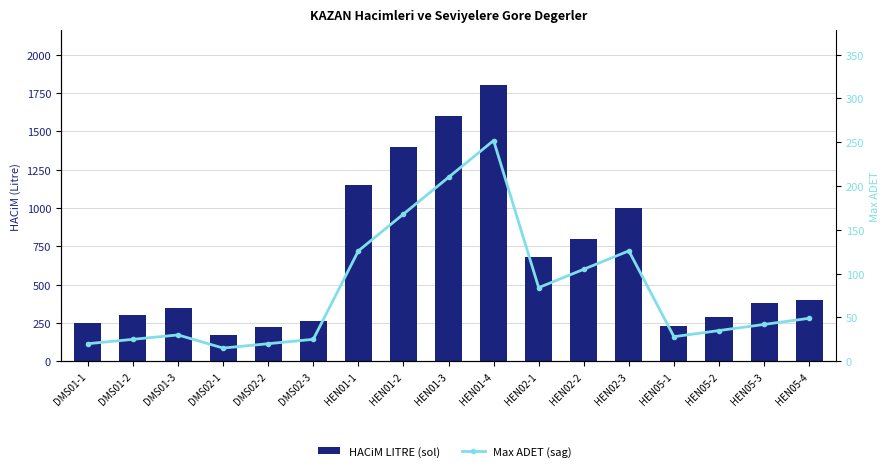

At which label does HACiM LITRE (sol) first exceed 380?

HEN01-1